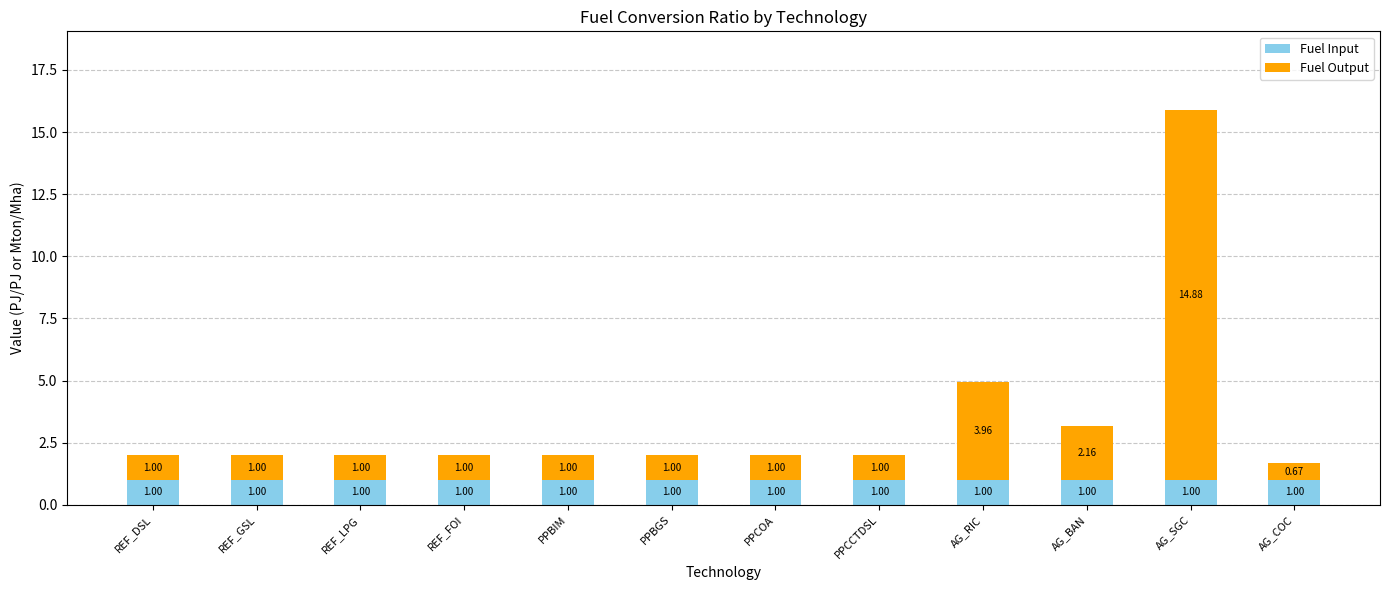

What is the sum of all Fuel Input values?

12.0